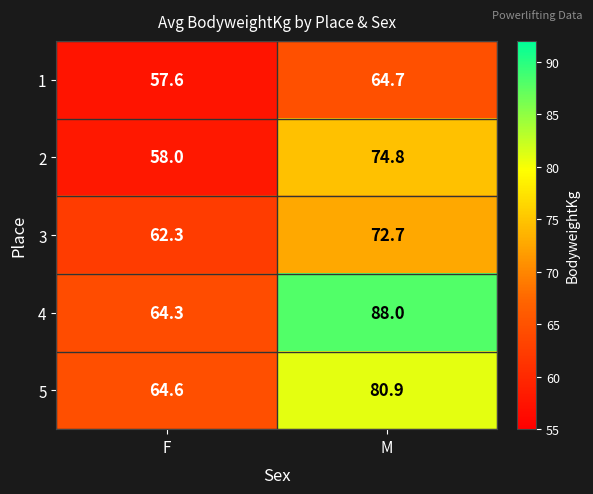

What is the minimum value shown in the chart?

57.6